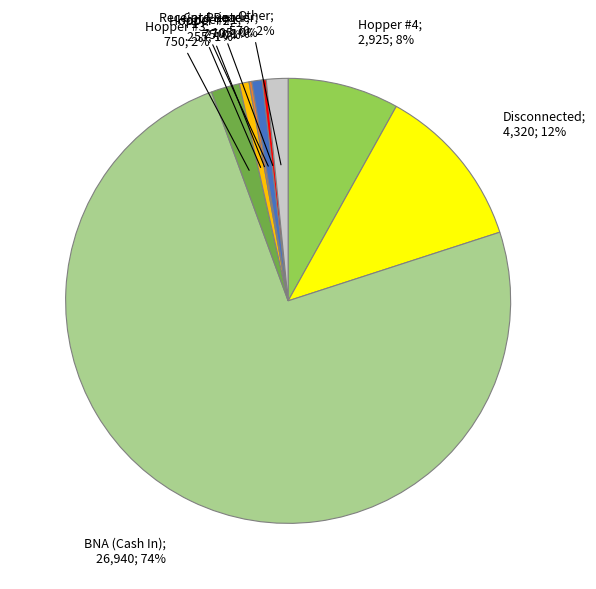

Is there any slice that represents more than half of the pie?

Yes